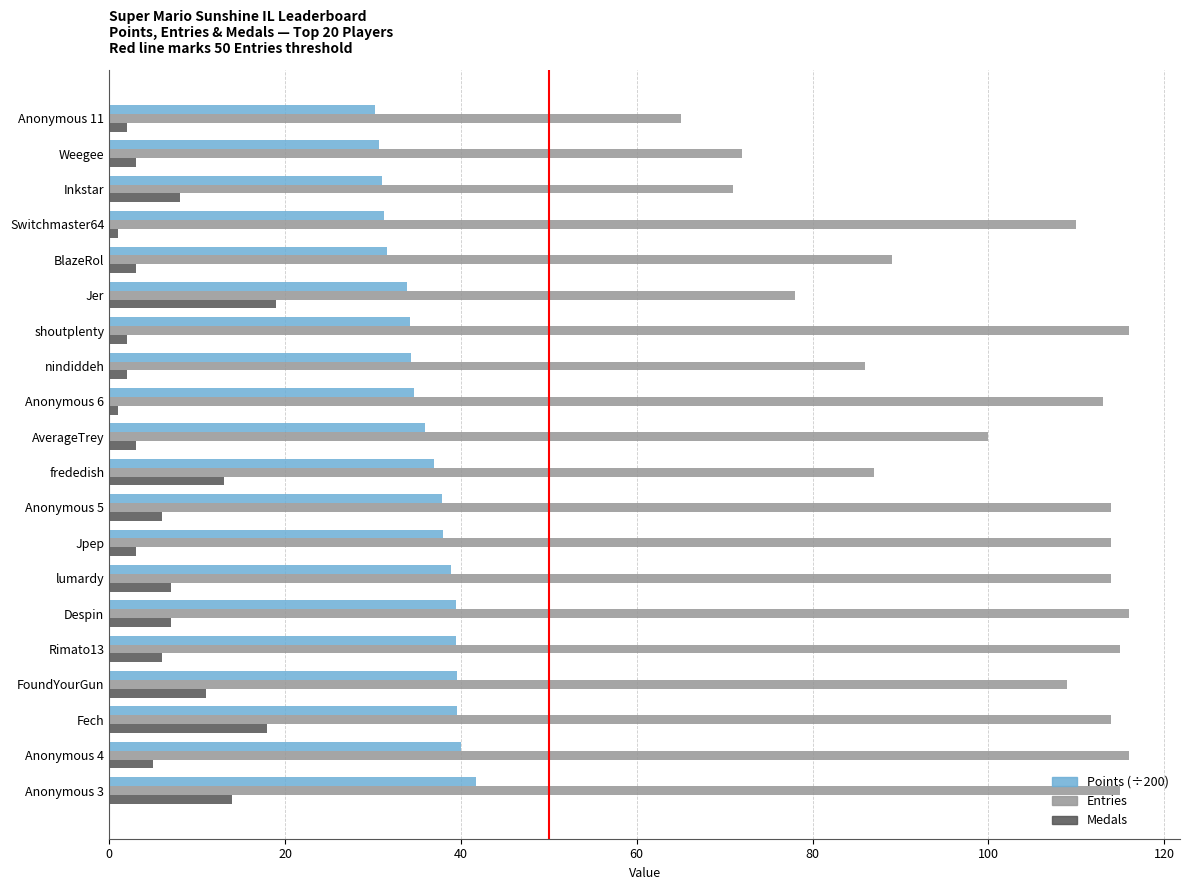

What is the minimum value shown in the chart?

1.0